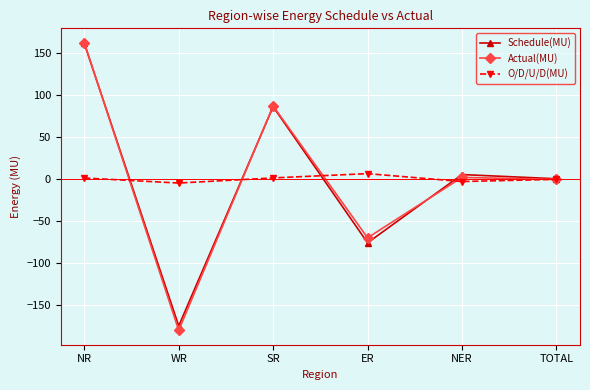

In Actual(MU), how many points are lower than both neighbors (excluding endpoints)?

2